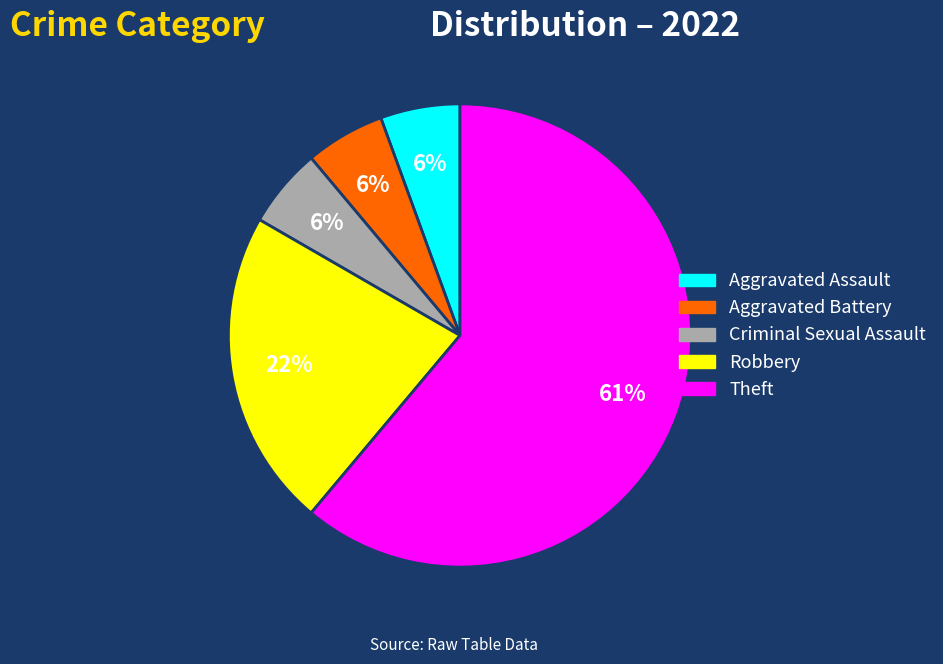

Is Theft the majority of the pie?

Yes